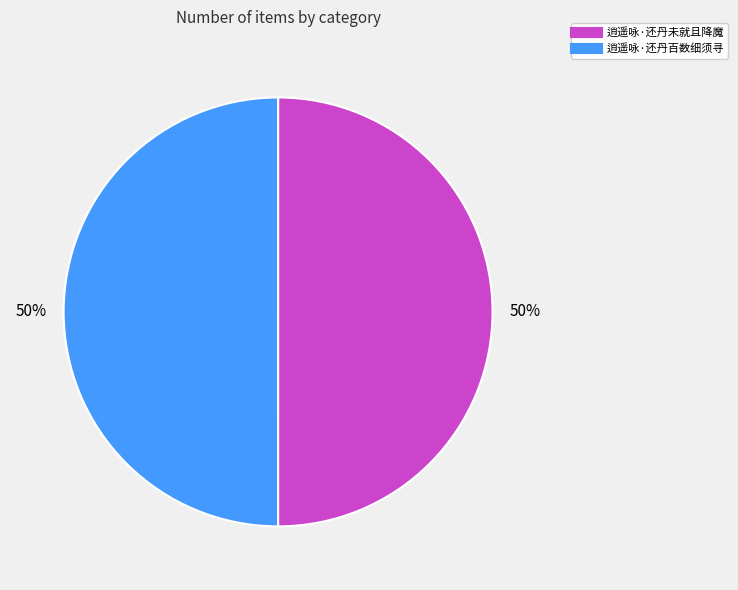

Count the number of slices in the pie.

2